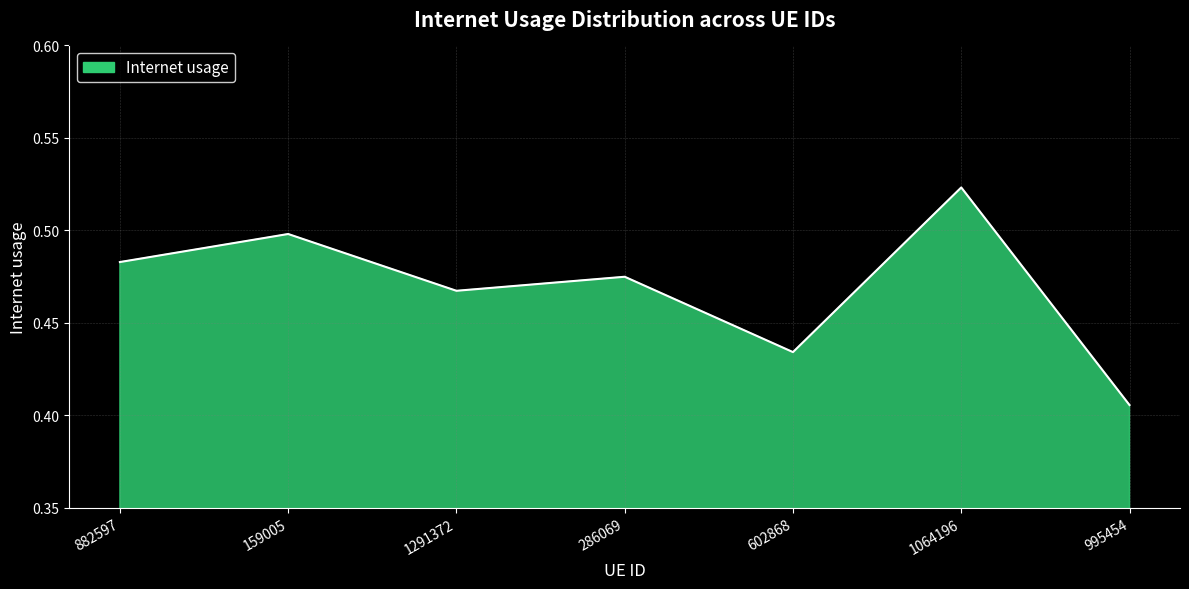

At which category does the data reach its first local valley?

1291372